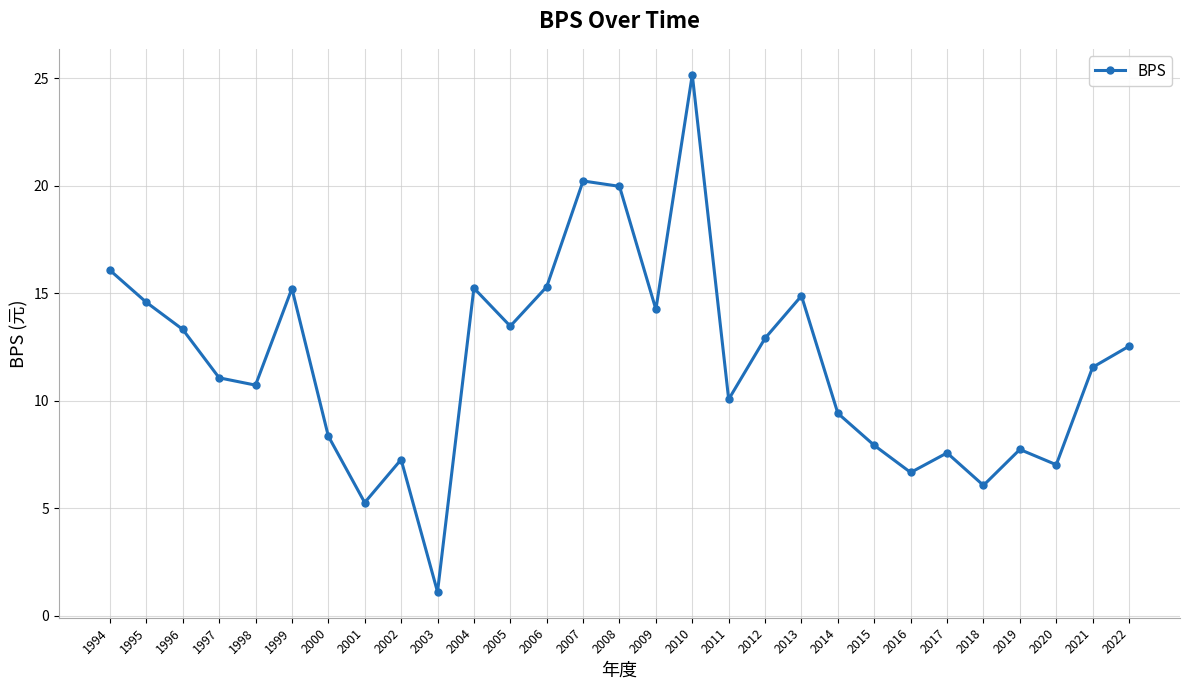

What is the difference between the maximum and second lowest values?

19.9